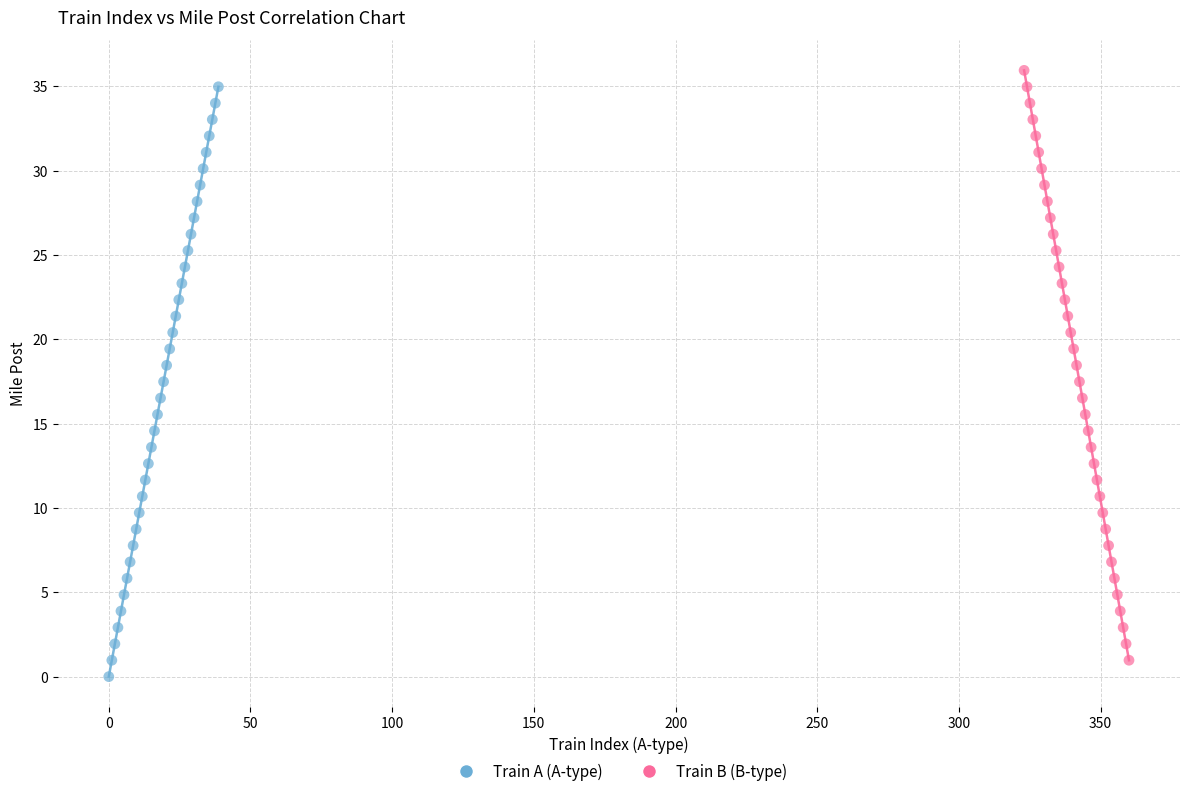

What are all the series names shown in the legend?

Train A (A-type), Train B (B-type)